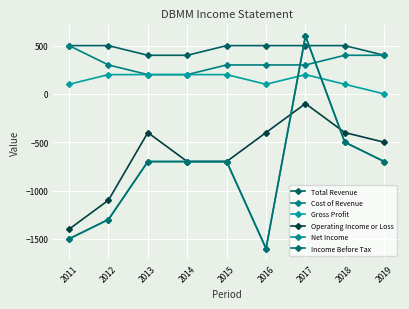

Is this an area chart (filled region under the line)?

No